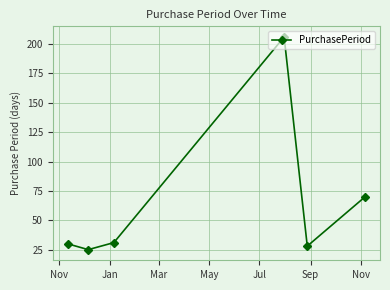

What is the difference between the maximum and minimum values?

181